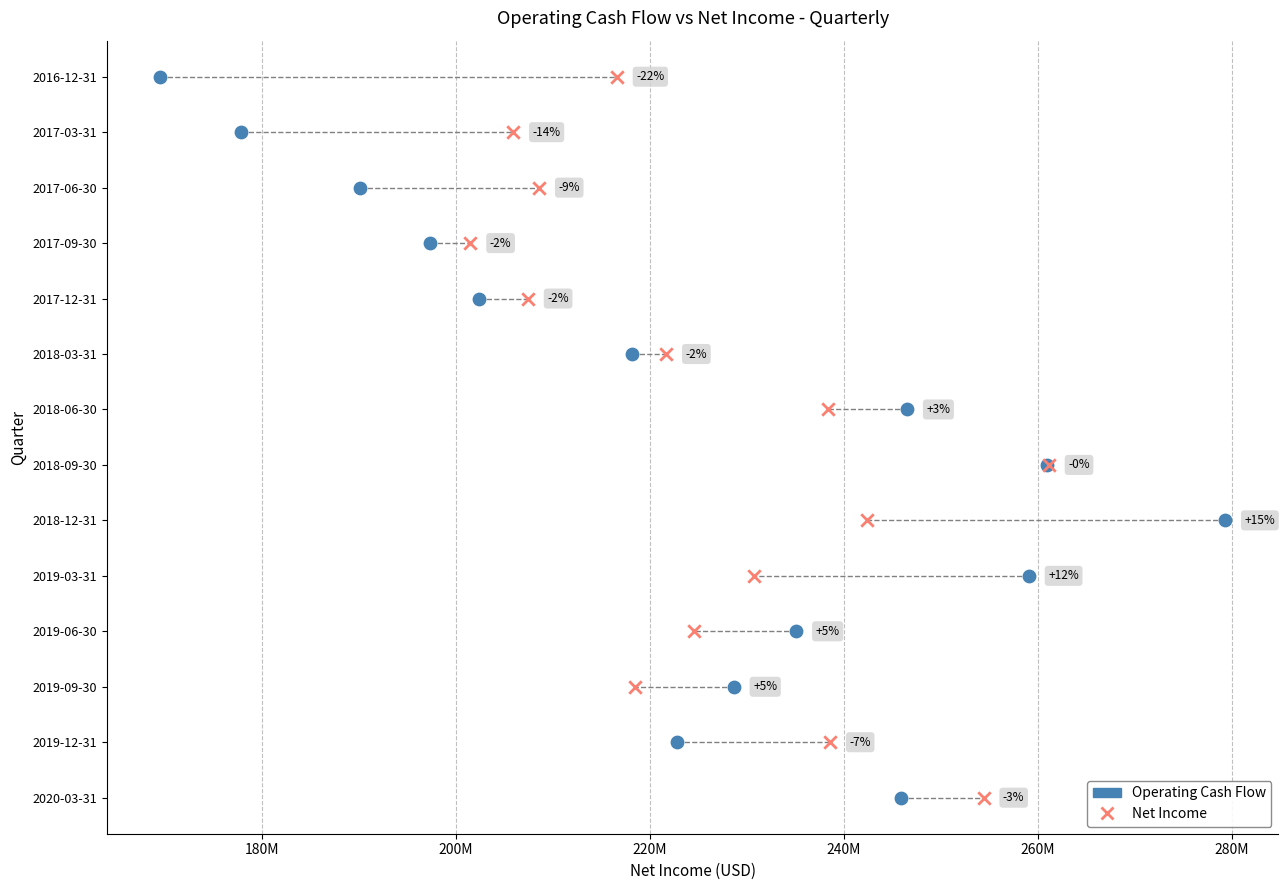

What are all the series names shown in the legend?

Operating Cash Flow, Net Income